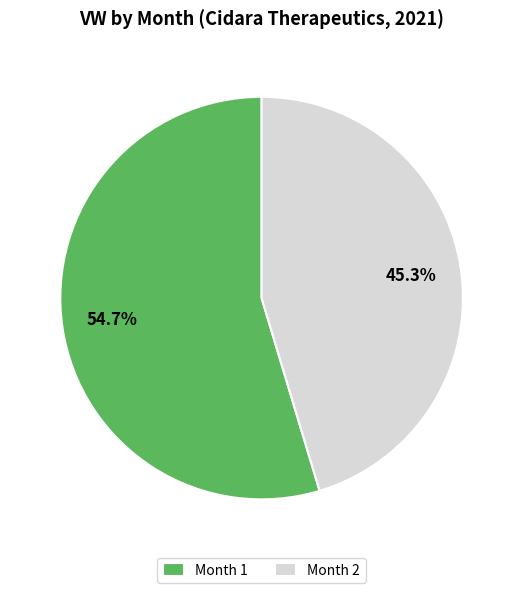

Is the sum of Month 2 and Month 1 greater than half?

Yes